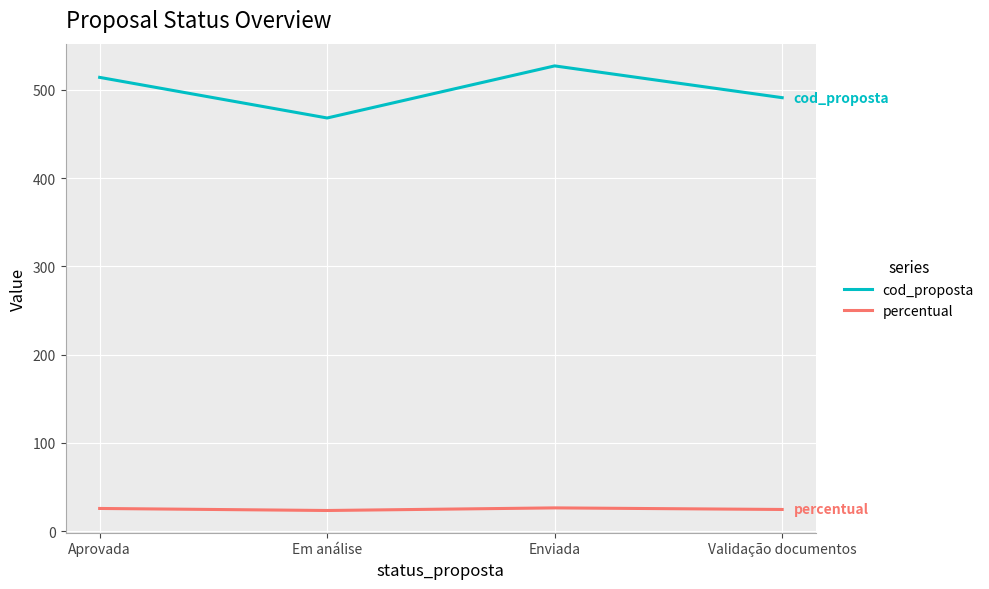

What position from the right is Em análise?

3